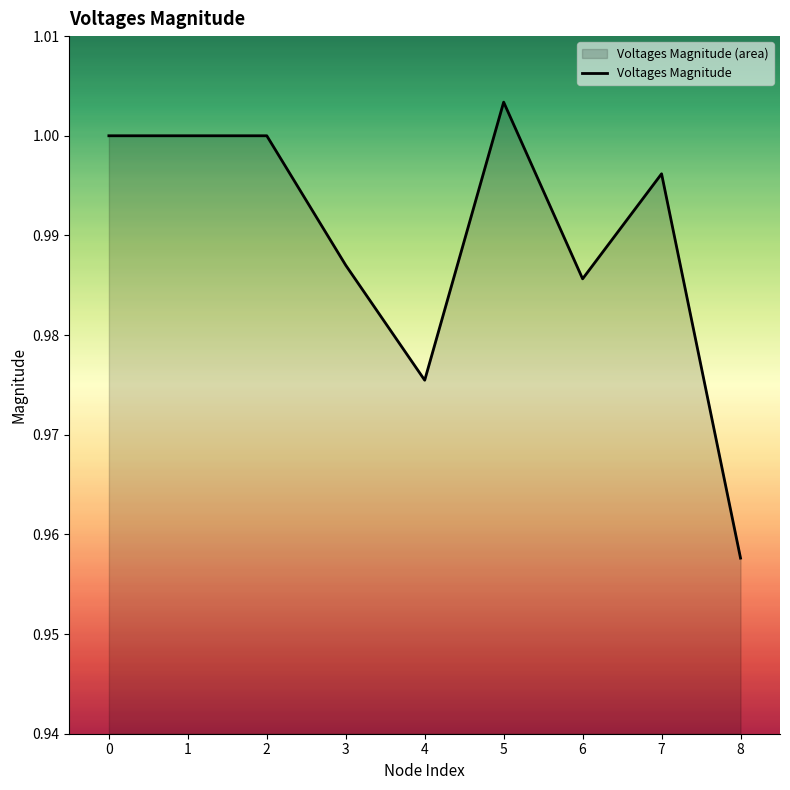

Rank the categories by value from highest to lowest.

5, 0, 1, 2, 7, 3, 6, 4, 8